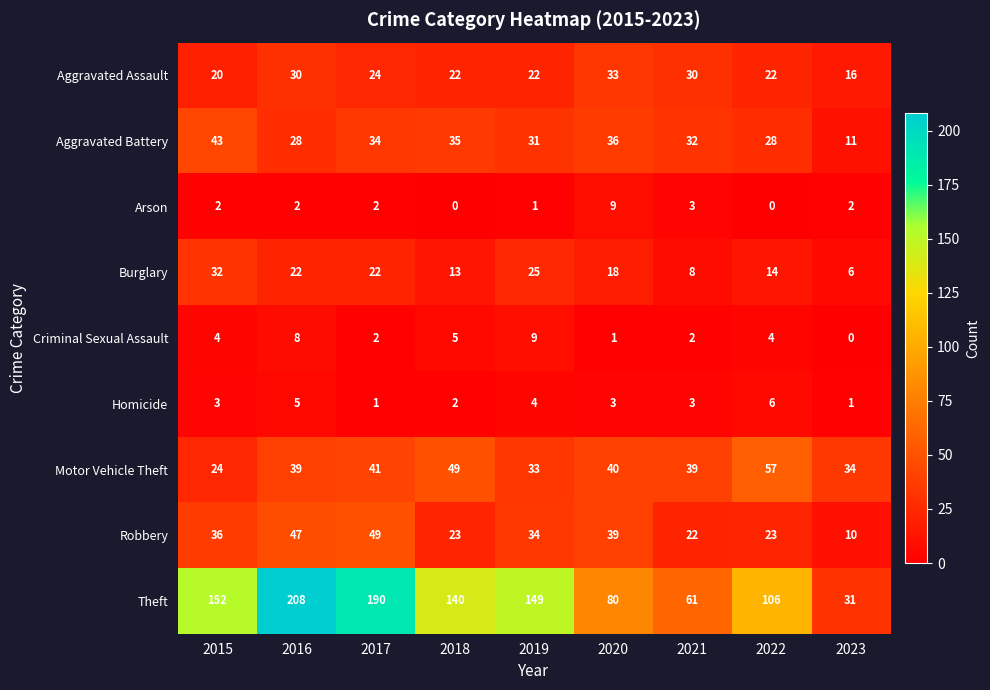

Which series has the widest spread of values?

Theft